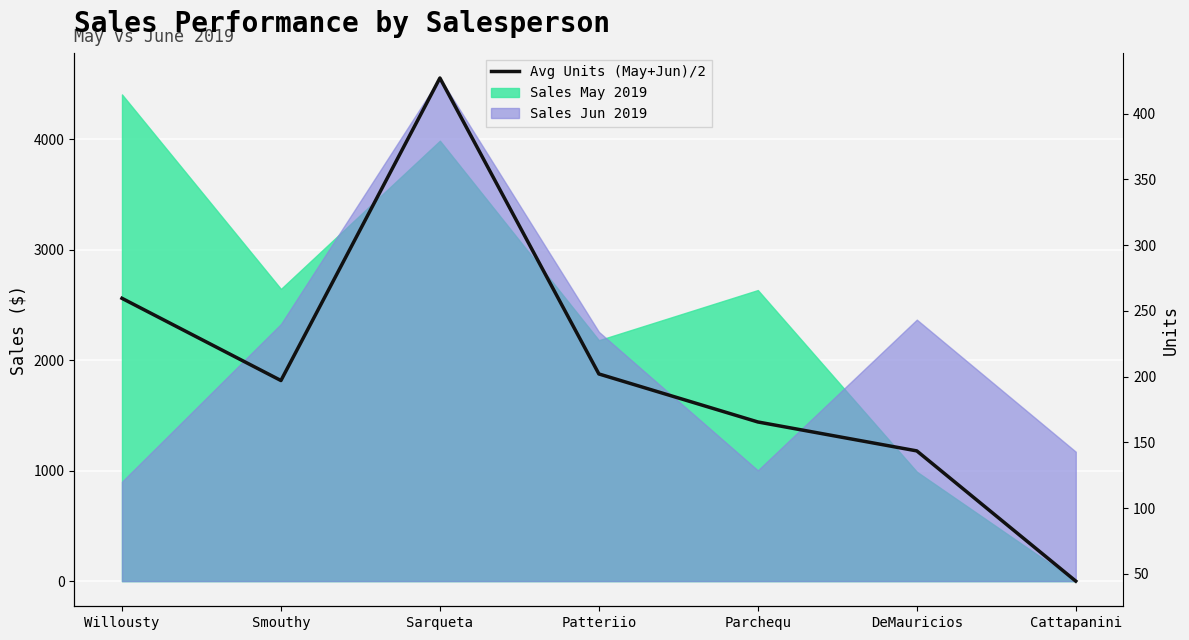

What is the change in value from Willousty to Patteriio?

-57.5